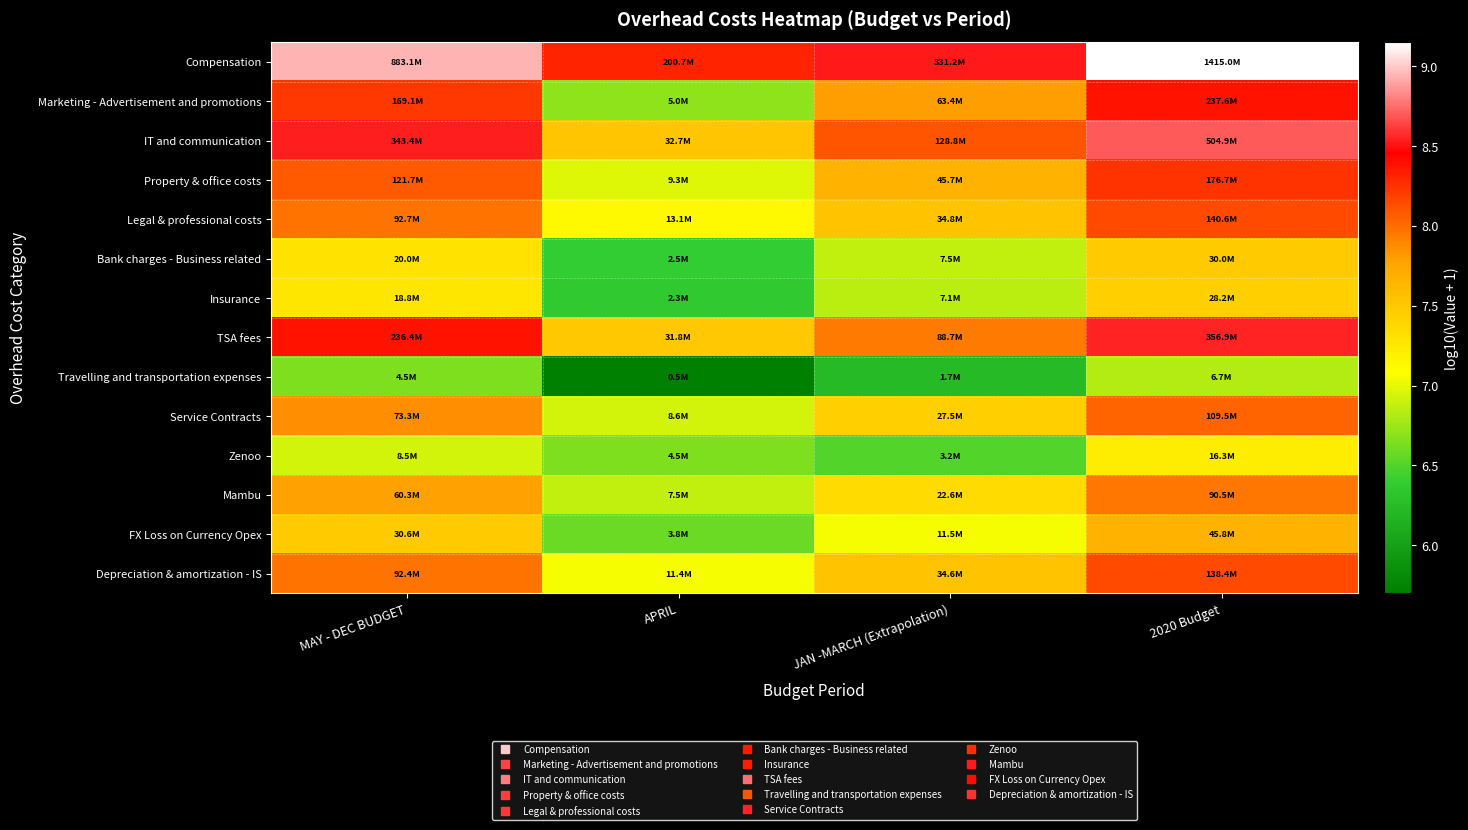

Reading right to left, list all the values displayed in this chart.

Compensation: 2020 Budget=9.2	JAN -MARCH (Extrapolation)=8.5	APRIL=8.3	MAY - DEC BUDGET=8.9
Marketing - Advertisement and promotions: 2020 Budget=8.4	JAN -MARCH (Extrapolation)=7.8	APRIL=6.7	MAY - DEC BUDGET=8.2
IT and communication: 2020 Budget=8.7	JAN -MARCH (Extrapolation)=8.1	APRIL=7.5	MAY - DEC BUDGET=8.5
Property & office costs: 2020 Budget=8.2	JAN -MARCH (Extrapolation)=7.7	APRIL=7.0	MAY - DEC BUDGET=8.1
Legal & professional costs: 2020 Budget=8.1	JAN -MARCH (Extrapolation)=7.5	APRIL=7.1	MAY - DEC BUDGET=8.0
Bank charges - Business related: 2020 Budget=7.5	JAN -MARCH (Extrapolation)=6.9	APRIL=6.4	MAY - DEC BUDGET=7.3
Insurance: 2020 Budget=7.5	JAN -MARCH (Extrapolation)=6.8	APRIL=6.4	MAY - DEC BUDGET=7.3
TSA fees: 2020 Budget=8.6	JAN -MARCH (Extrapolation)=7.9	APRIL=7.5	MAY - DEC BUDGET=8.4
Travelling and transportation expenses: 2020 Budget=6.8	JAN -MARCH (Extrapolation)=6.2	APRIL=5.7	MAY - DEC BUDGET=6.7
Service Contracts: 2020 Budget=8.0	JAN -MARCH (Extrapolation)=7.4	APRIL=6.9	MAY - DEC BUDGET=7.9
Zenoo: 2020 Budget=7.2	JAN -MARCH (Extrapolation)=6.5	APRIL=6.7	MAY - DEC BUDGET=6.9
Mambu: 2020 Budget=8.0	JAN -MARCH (Extrapolation)=7.4	APRIL=6.9	MAY - DEC BUDGET=7.8
FX Loss on Currency Opex: 2020 Budget=7.7	JAN -MARCH (Extrapolation)=7.1	APRIL=6.6	MAY - DEC BUDGET=7.5
Depreciation & amortization - IS: 2020 Budget=8.1	JAN -MARCH (Extrapolation)=7.5	APRIL=7.1	MAY - DEC BUDGET=8.0